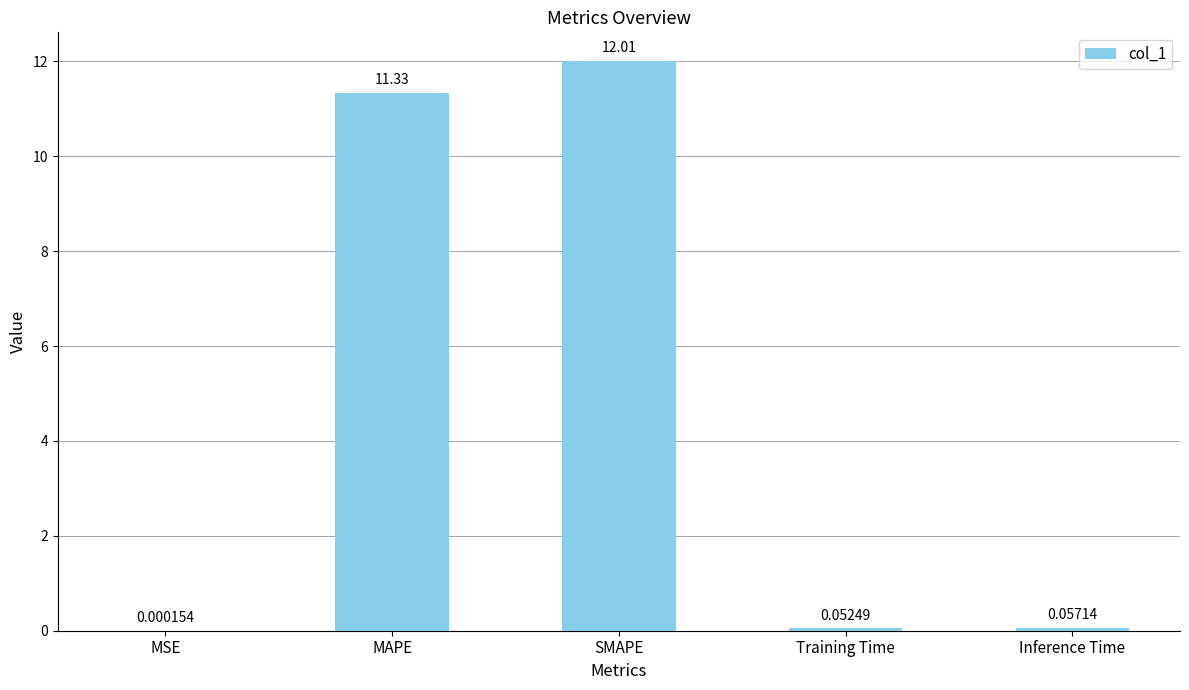

Which label corresponds to the largest value in the chart?

SMAPE